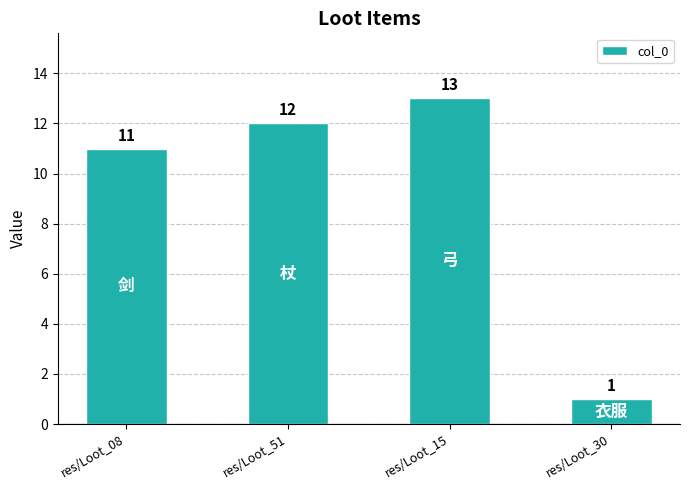

What is the sum of all values?

37